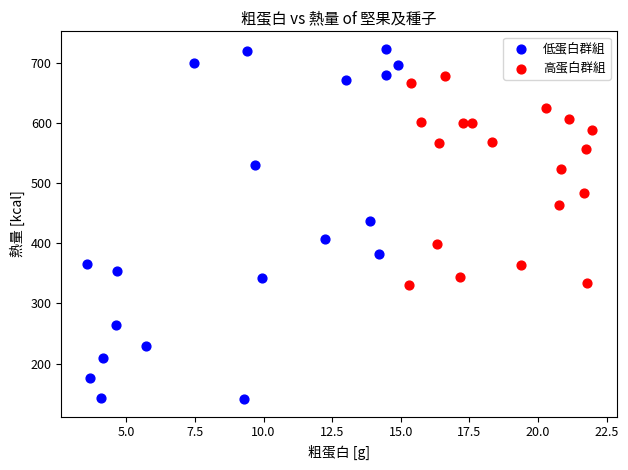

Which series reaches the maximum Y coordinate?

低蛋白群組